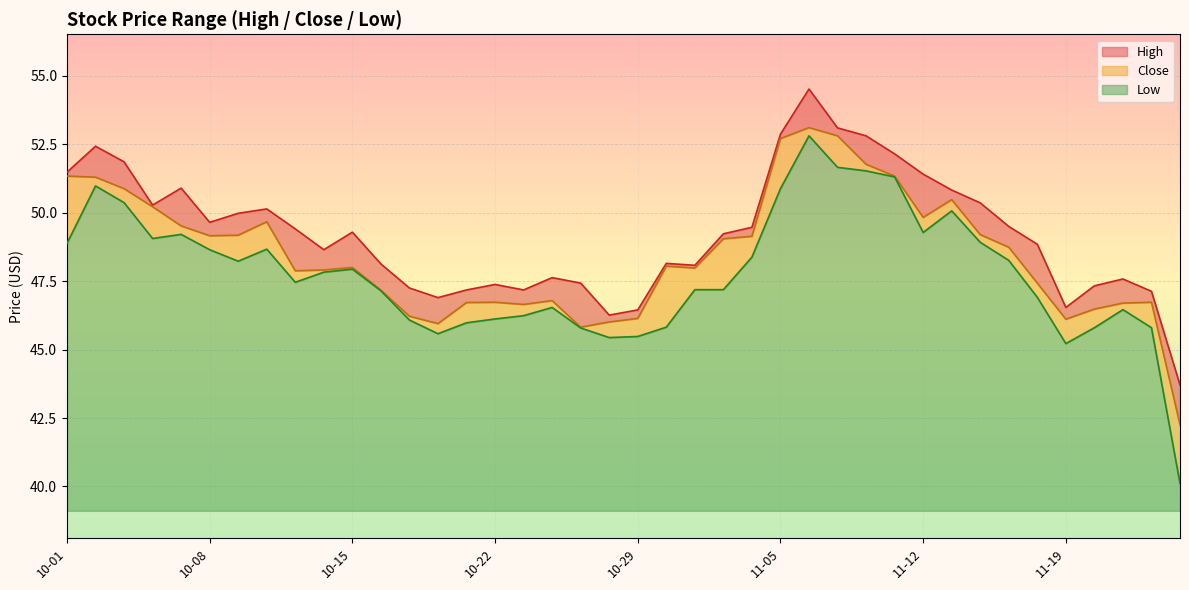

At which category is the sum across all series the highest?

2021-11-08